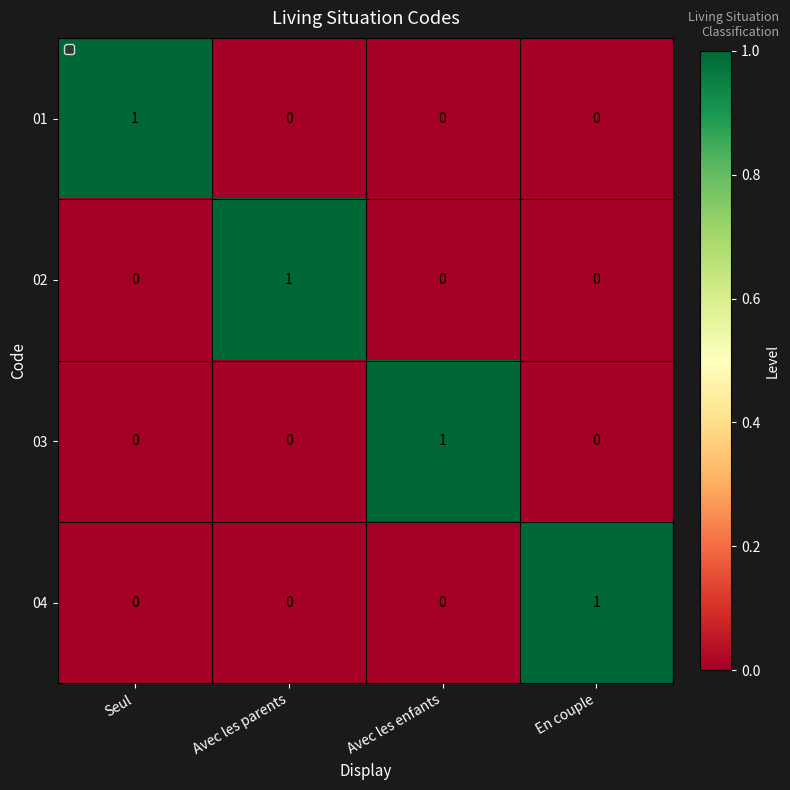

Is the value of 01 at Avec les enfants greater than the value of 02 at Avec les parents?

No